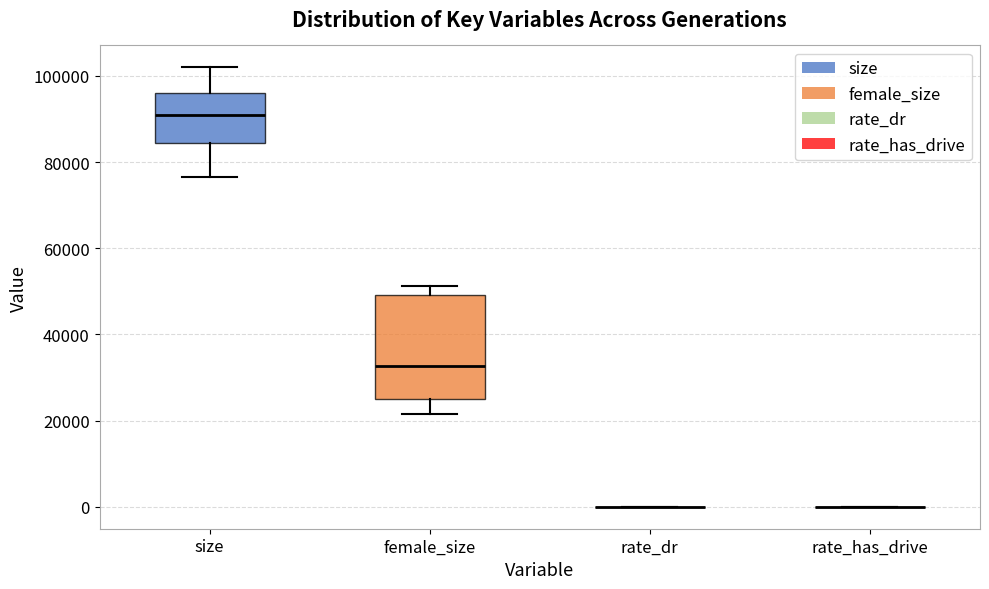

Which box is the tallest, from its lower edge to its upper edge?

female_size